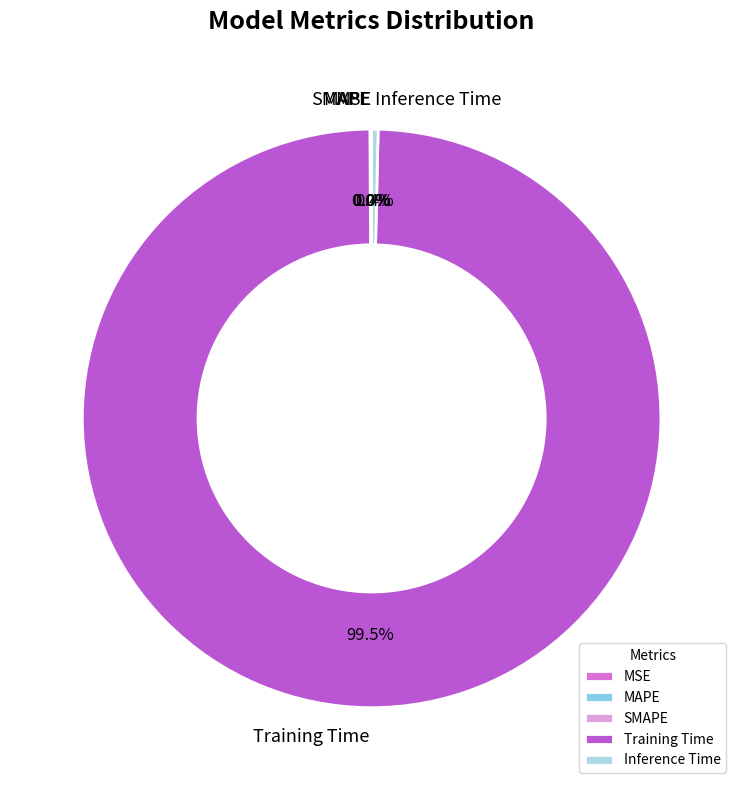

Is it true that Inference Time is 0% of the pie?

True